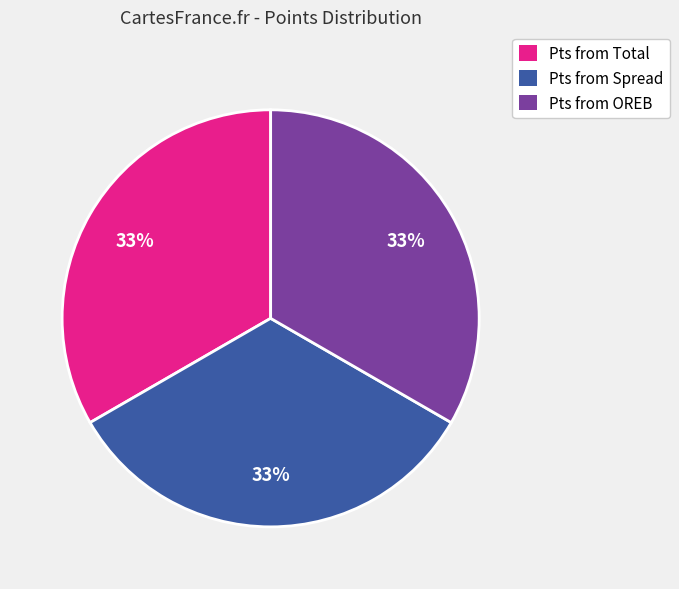

To the nearest percent, what is the average slice percentage?

33%